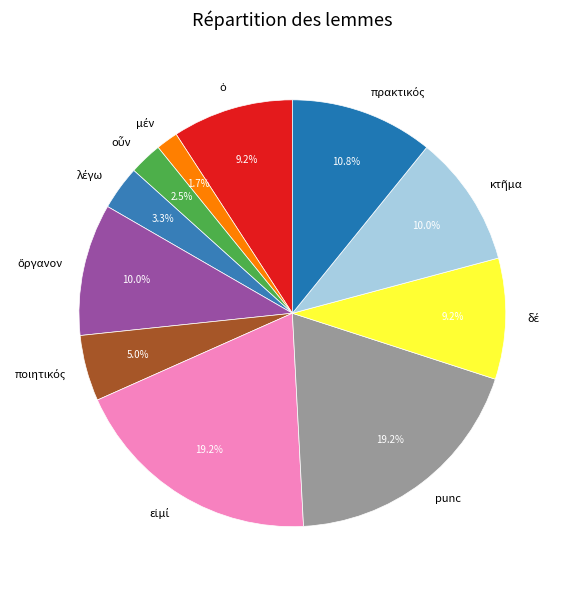

Is there any slice that represents more than half of the pie?

No